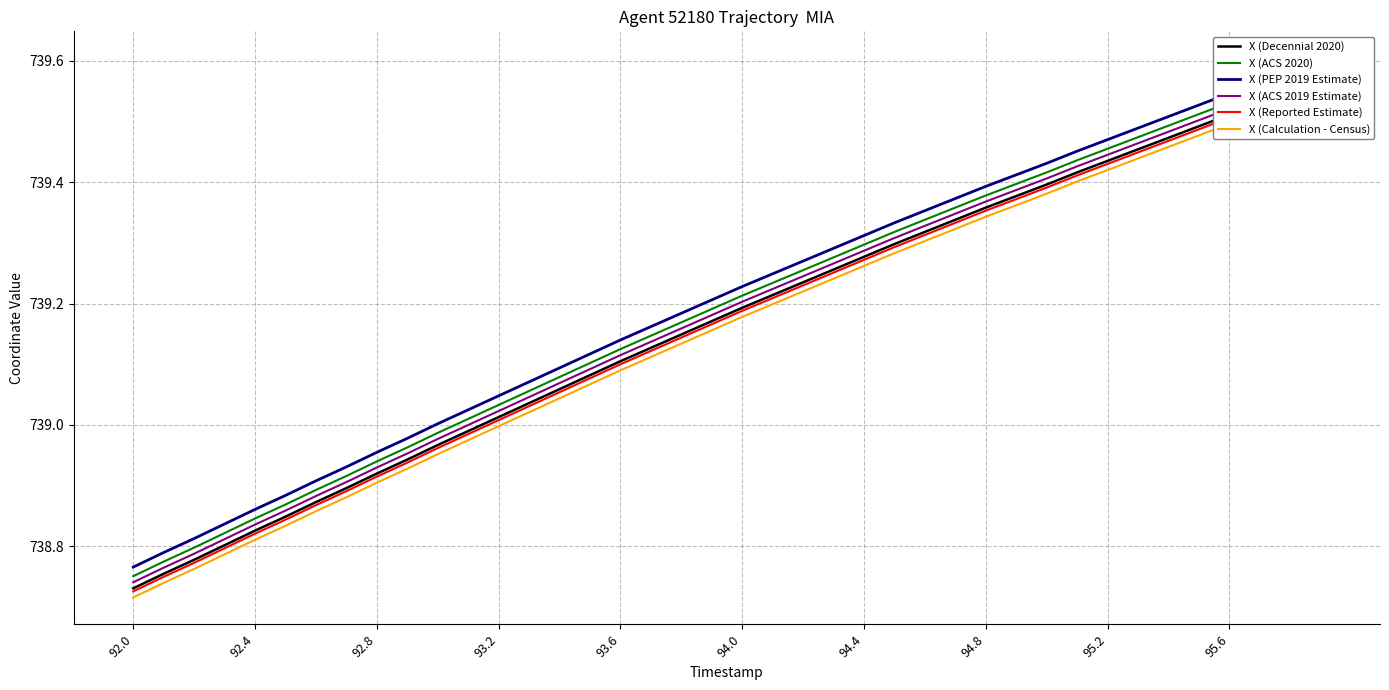

What is the greatest value displayed?

739.6